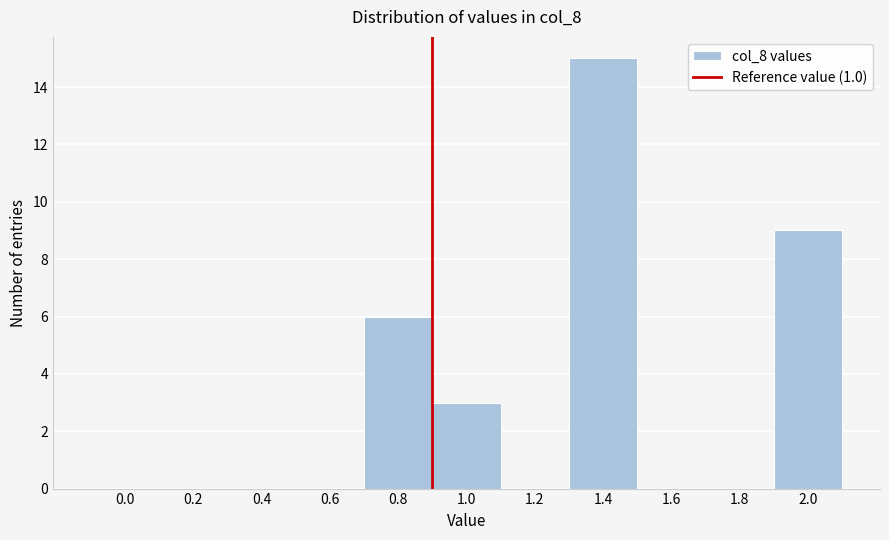

Reading left to right, what are all the values shown in this chart?

0.0=0	0.2=0	0.4=0	0.6=0	0.8=6	1.0=3	1.2=0	1.4=15	1.6=0	1.8=0	2.0=9